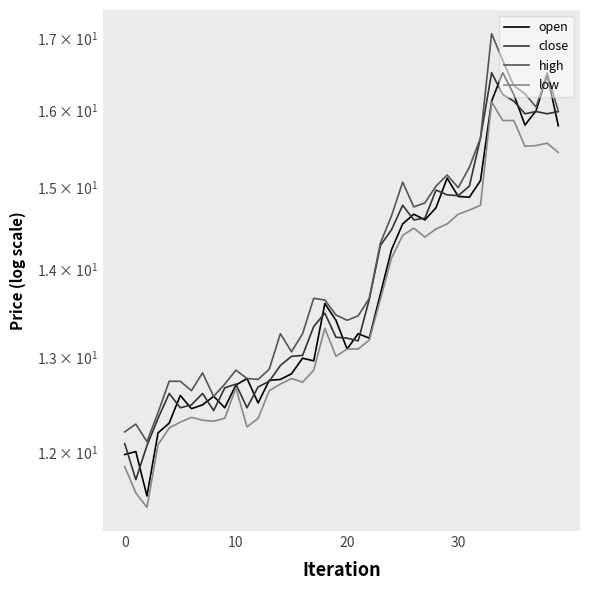

Which series has the largest total across all categories?

high